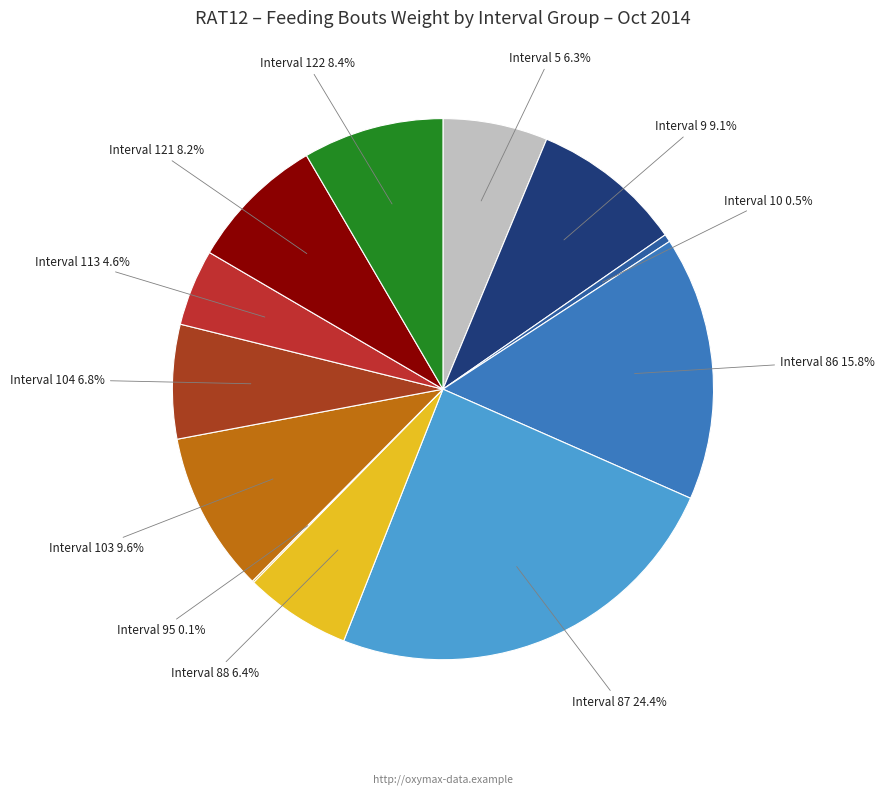

Is it true that Interval 88 is 16% of the pie?

False